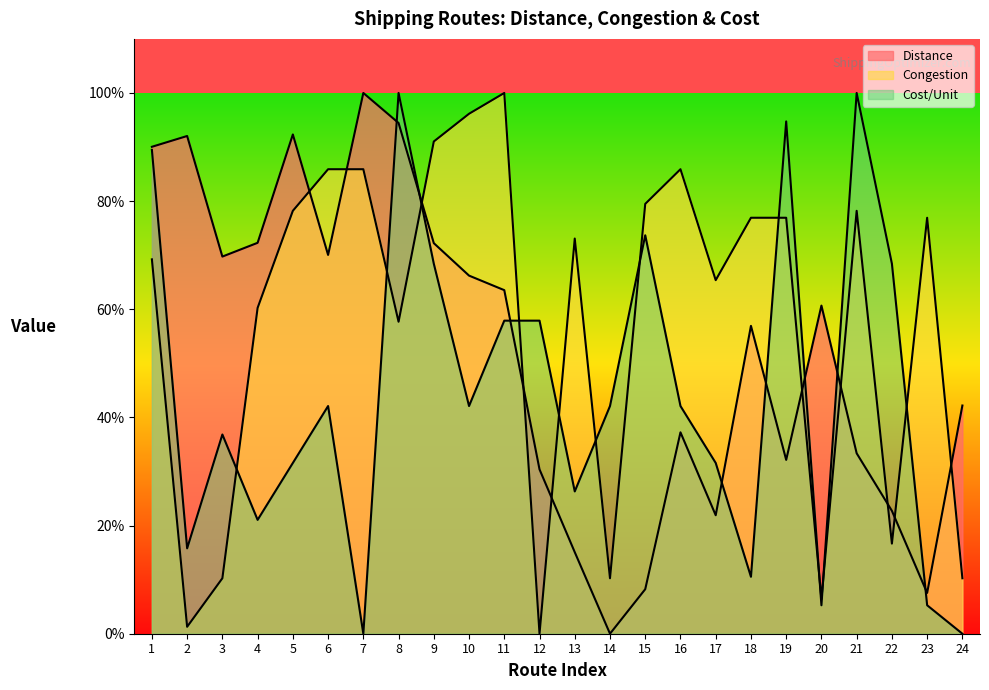

How many distinct data groups are displayed?

3